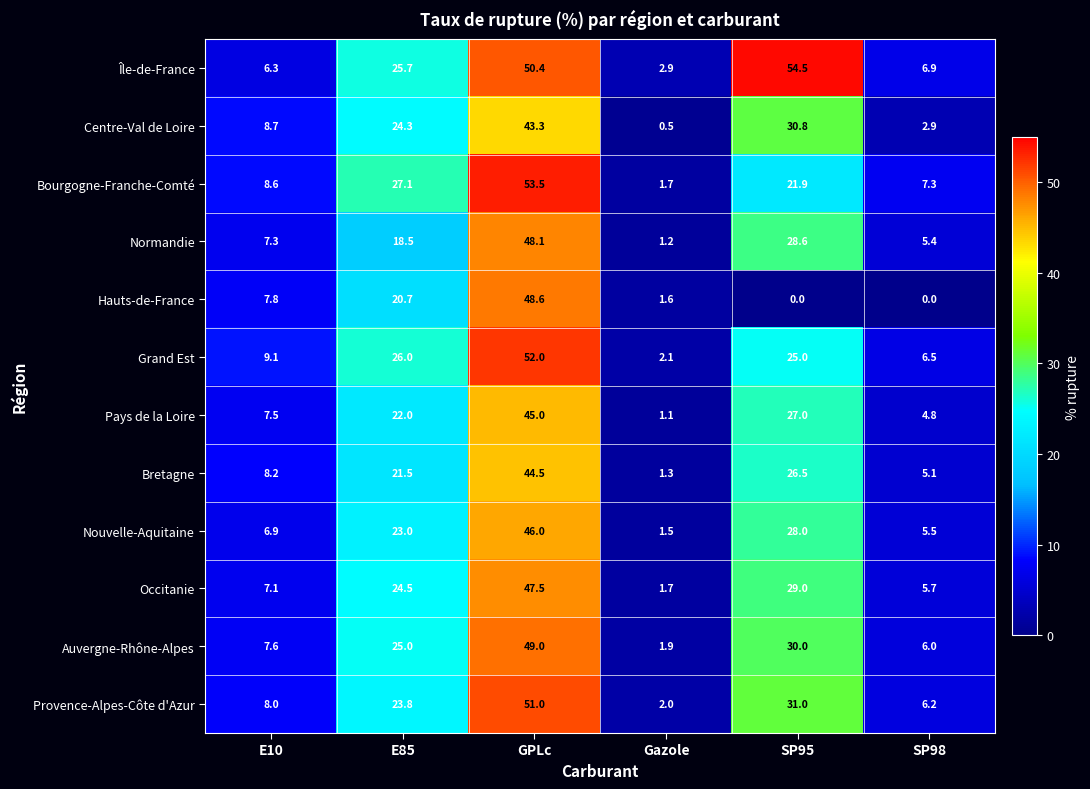

Which series has the largest total across all categories?

Île-de-France